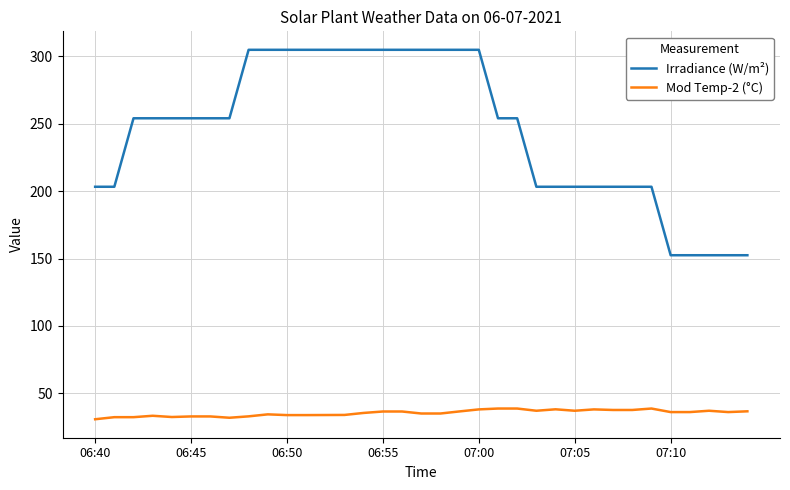

What is the lowest value of the Mod Temp-2 (°C) series?

30.7